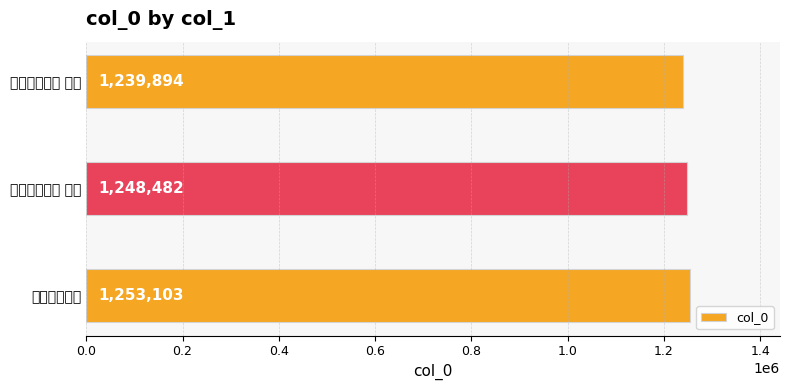

Count the values in the range 1239894 to 1253103.

3